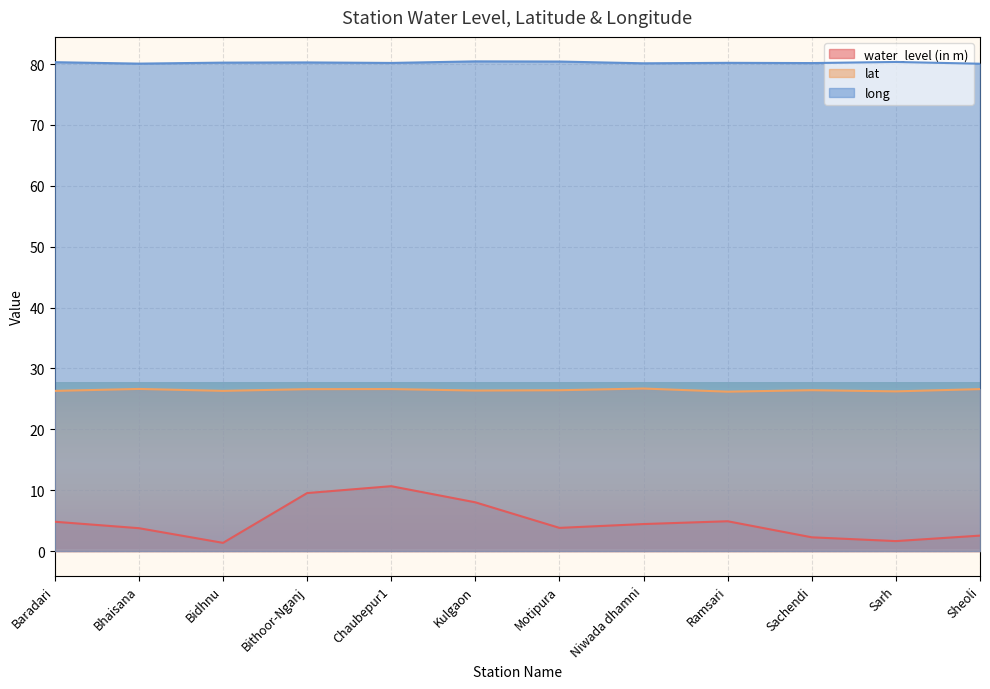

Reading right to left, transcribe all the data shown in this chart.

water_level (in m): 2.5	1.6	2.3	4.9	4.4	3.8	8.0	10.7	9.5	1.4	3.8	4.8
lat: 26.6	26.2	26.4	26.2	26.7	26.4	26.4	26.6	26.6	26.3	26.6	26.3
long: 80.1	80.3	80.2	80.2	80.1	80.4	80.4	80.2	80.3	80.2	80.1	80.3